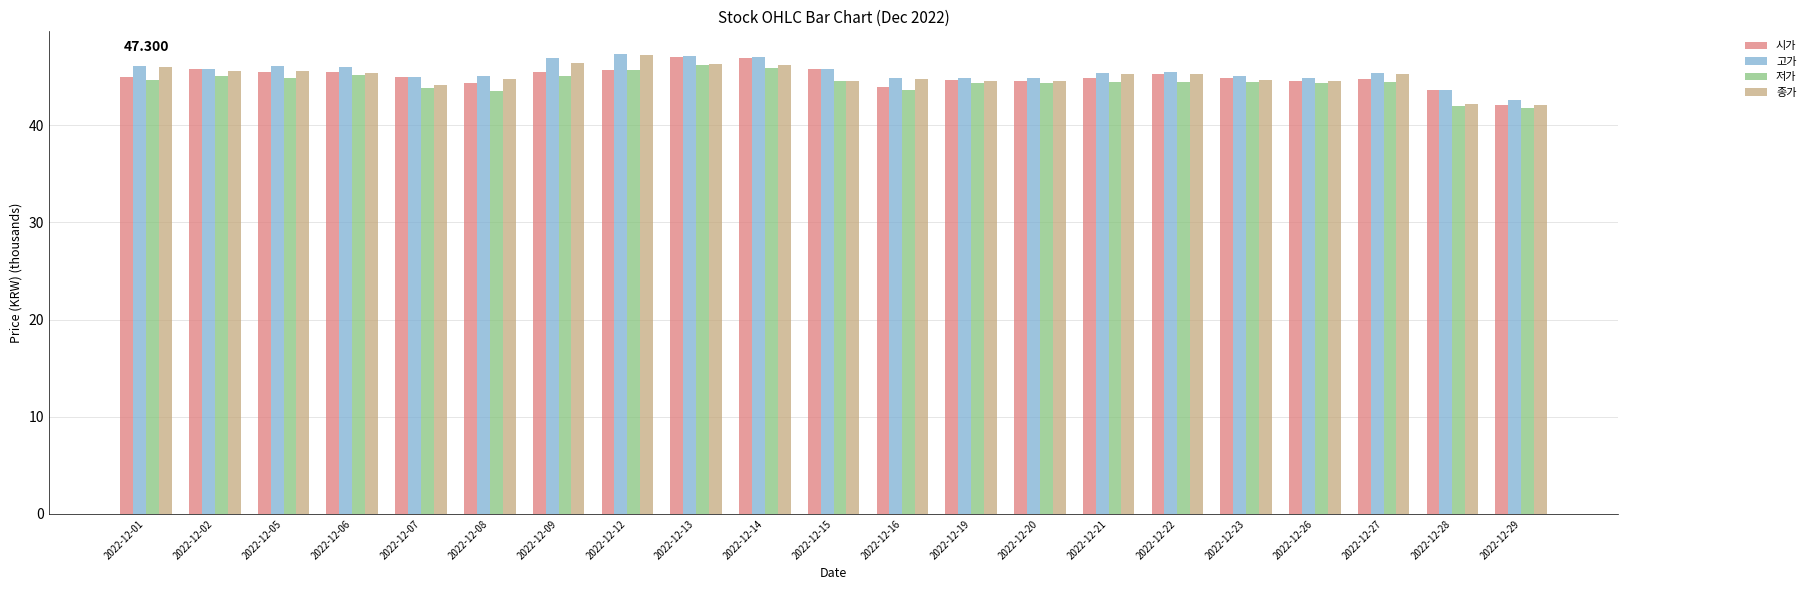

Is the value of 저가 at 2022-12-27 greater than the value of 시가 at 2022-12-15?

No